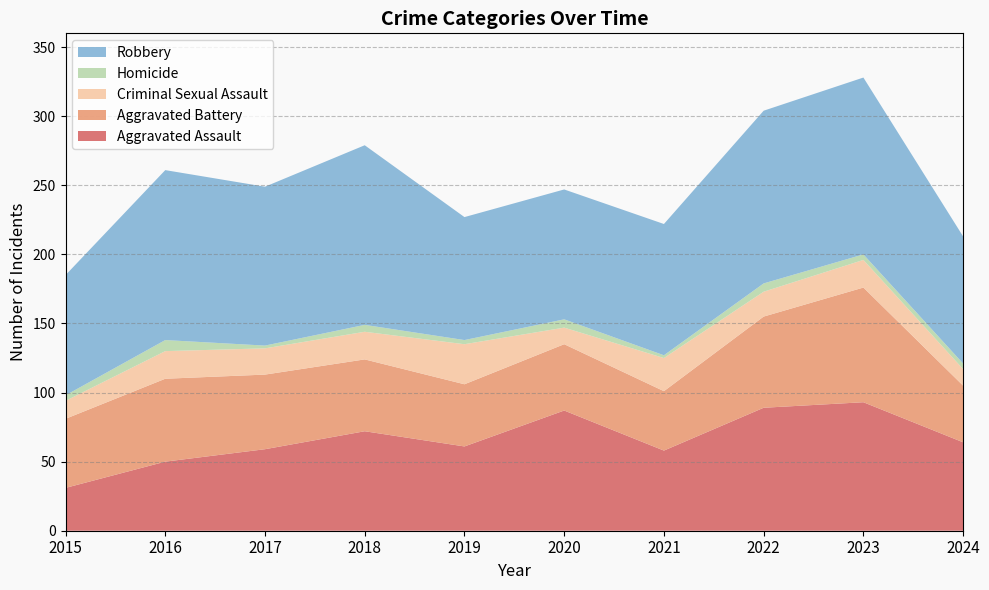

Reading right to left, what are all the values shown in this chart?

Aggravated Assault: 2024=64	2023=93	2022=89	2021=58	2020=87	2019=61	2018=72	2017=59	2016=50	2015=31
Aggravated Battery: 2024=41	2023=83	2022=66	2021=43	2020=48	2019=45	2018=52	2017=54	2016=60	2015=50
Criminal Sexual Assault: 2024=12	2023=20	2022=18	2021=24	2020=12	2019=29	2018=20	2017=19	2016=20	2015=13
Homicide: 2024=4	2023=4	2022=6	2021=2	2020=6	2019=3	2018=5	2017=2	2016=8	2015=4
Robbery: 2024=92	2023=128	2022=125	2021=95	2020=94	2019=89	2018=130	2017=115	2016=123	2015=87